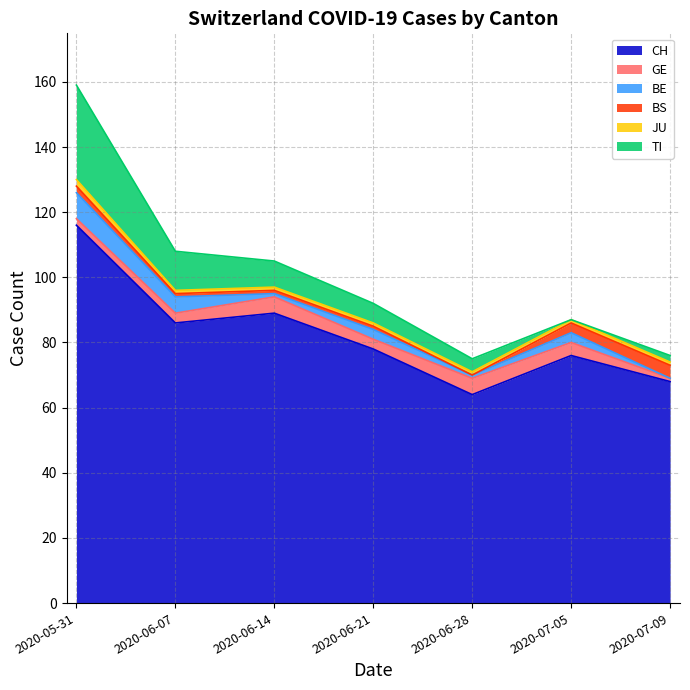

What is the greatest value displayed?

116